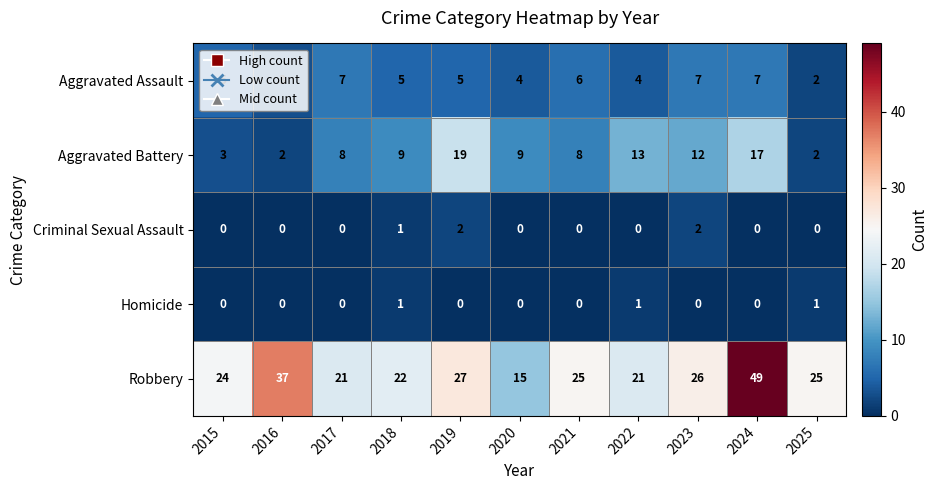

The value of Criminal Sexual Assault at 2018 is 1. True or false?

True